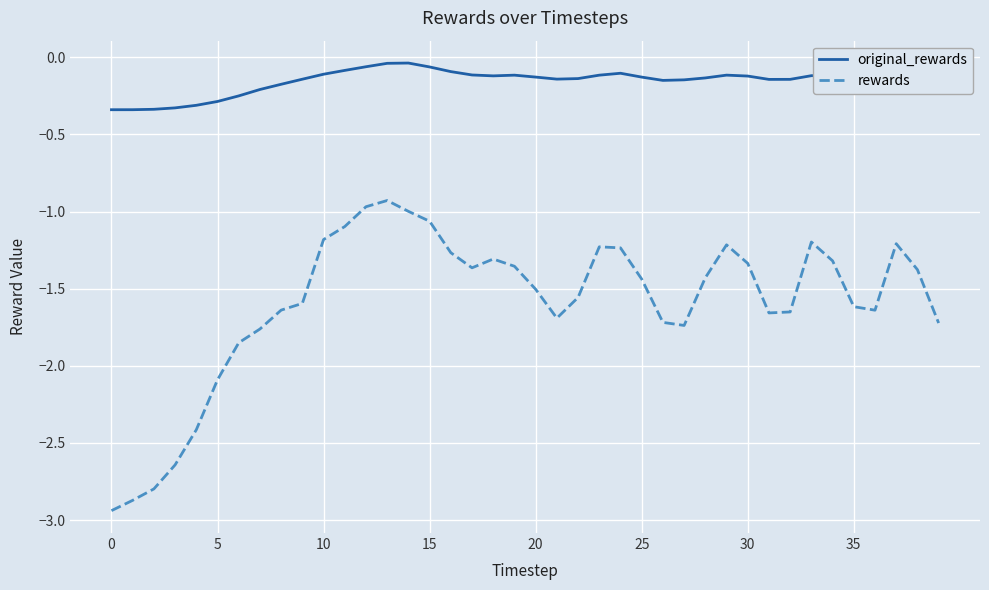

List the series in order of their overall mean, lowest first.

rewards, original_rewards